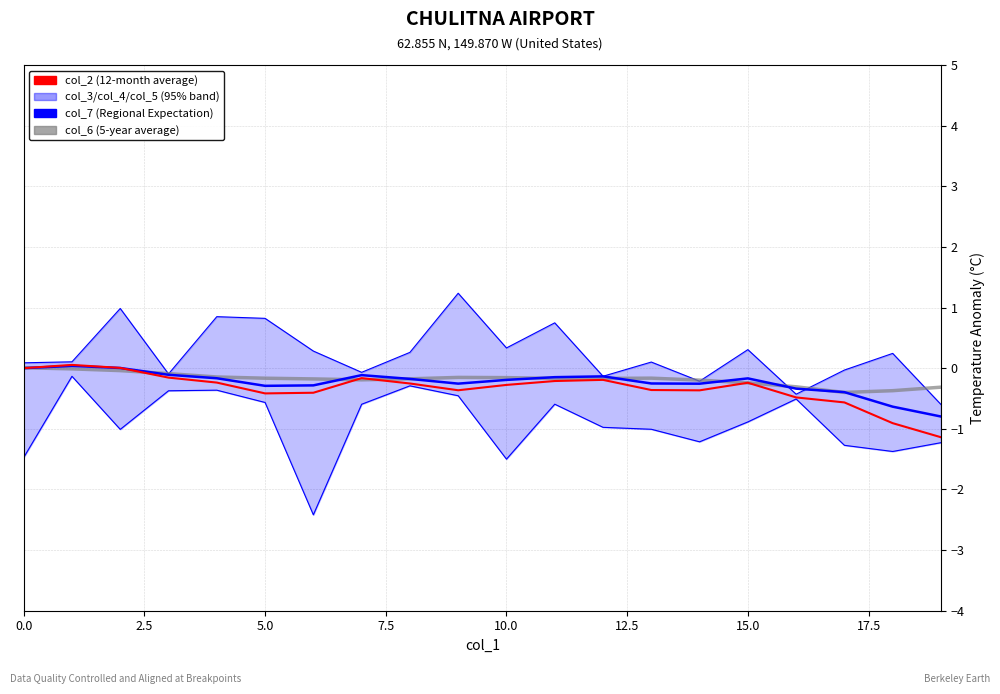

What is the approximate value of col_5 at 5.0?

1.0